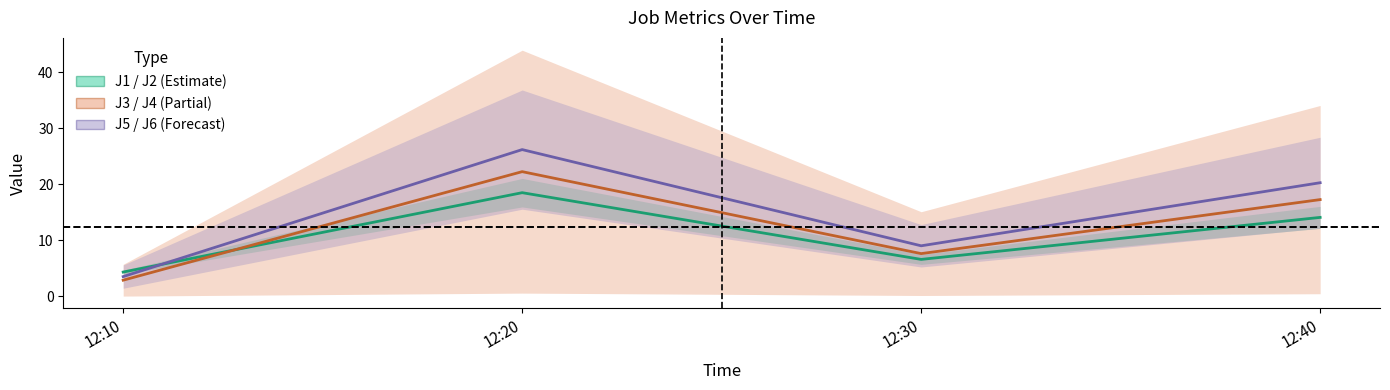

Rank the series by their maximum value, from lowest to highest.

J1 / J2 (mid), J3 / J4 (mid), J5 / J6 (mid)